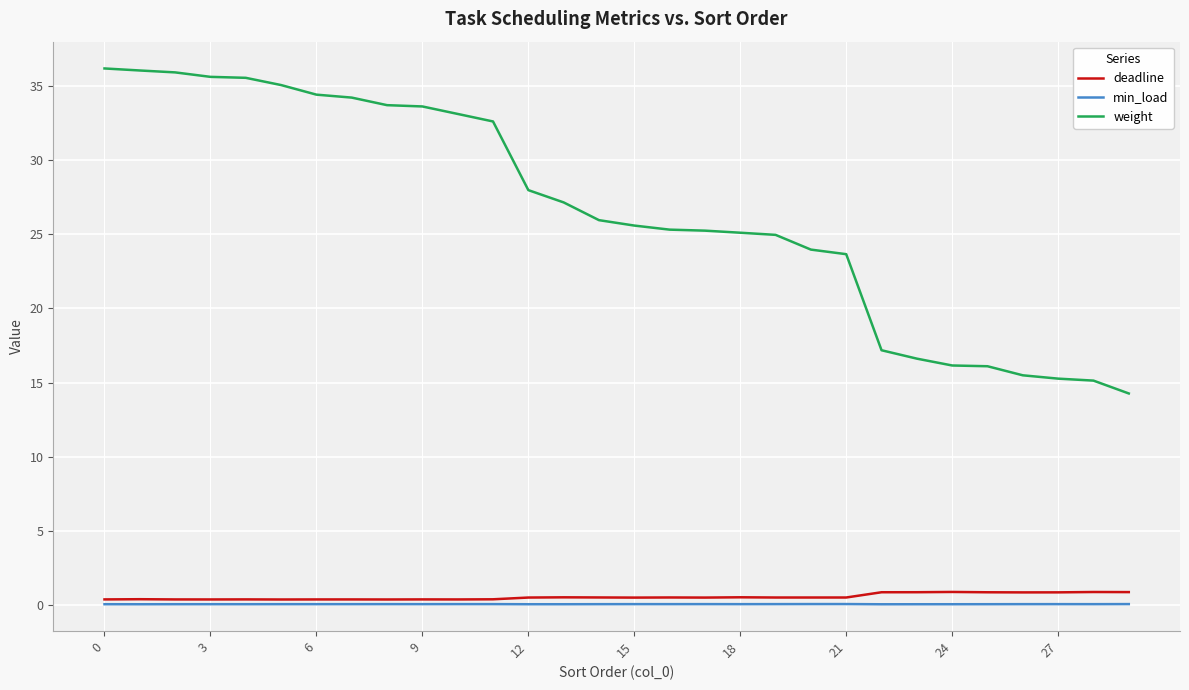

What are all the series names shown in the legend?

deadline, min_load, weight